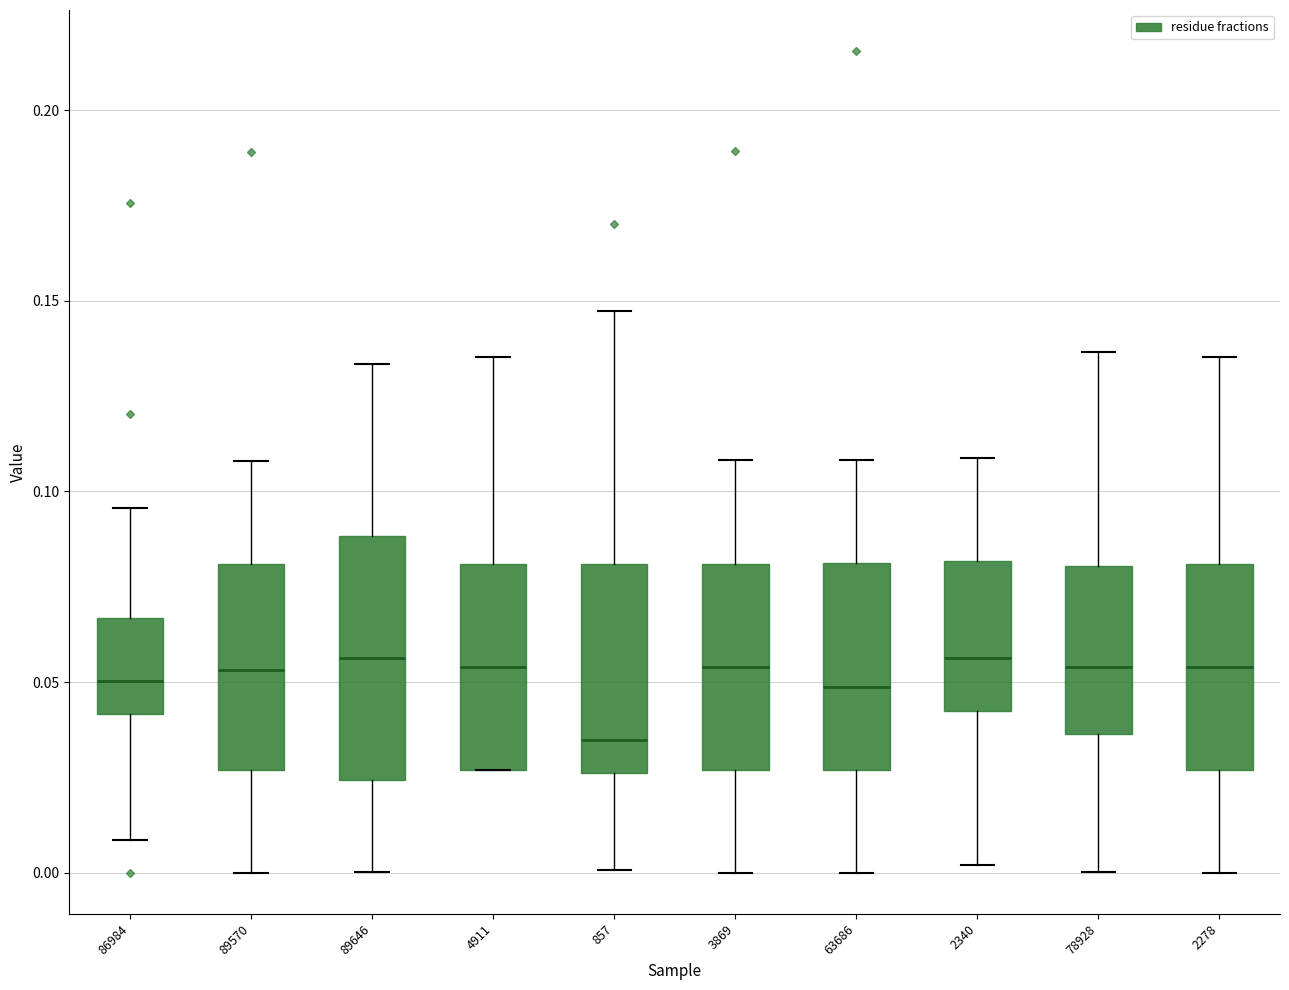

Which box is the tallest, from its lower edge to its upper edge?

89646